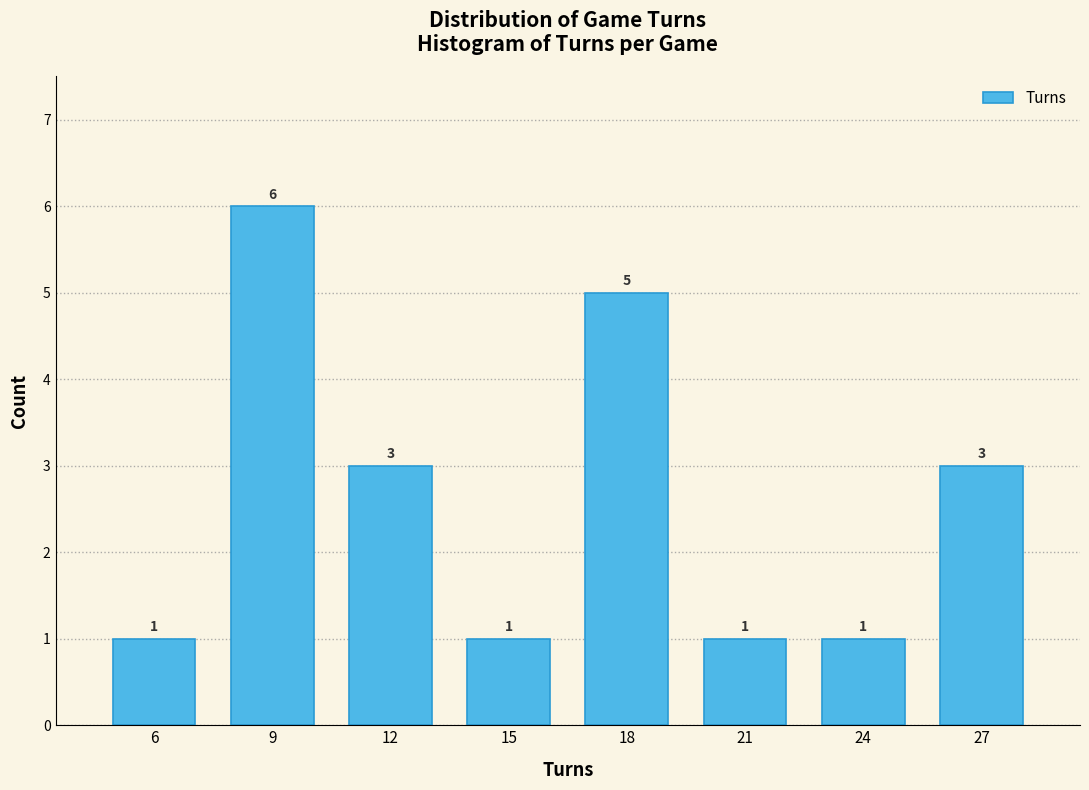

Reading left to right, what are all the values shown in this chart?

6=1	9=6	12=3	15=1	18=5	21=1	24=1	27=3